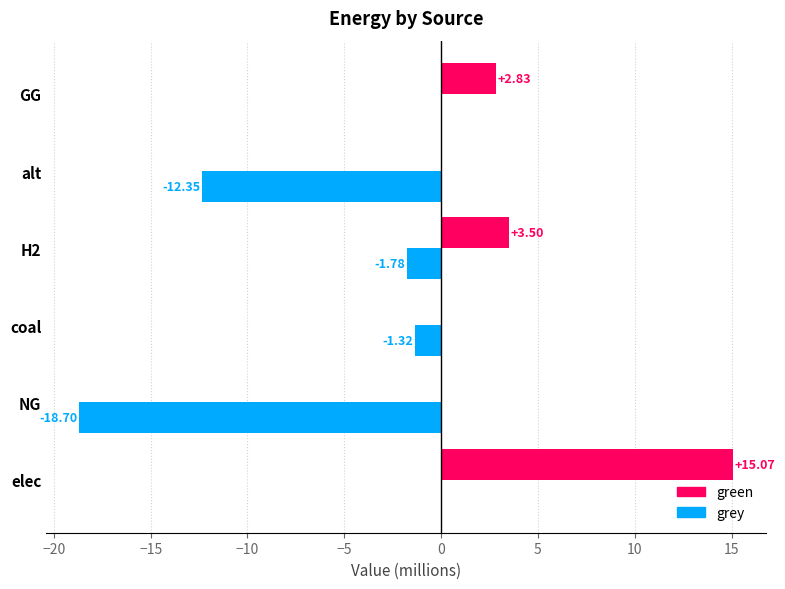

Which series has the largest total across all categories?

green